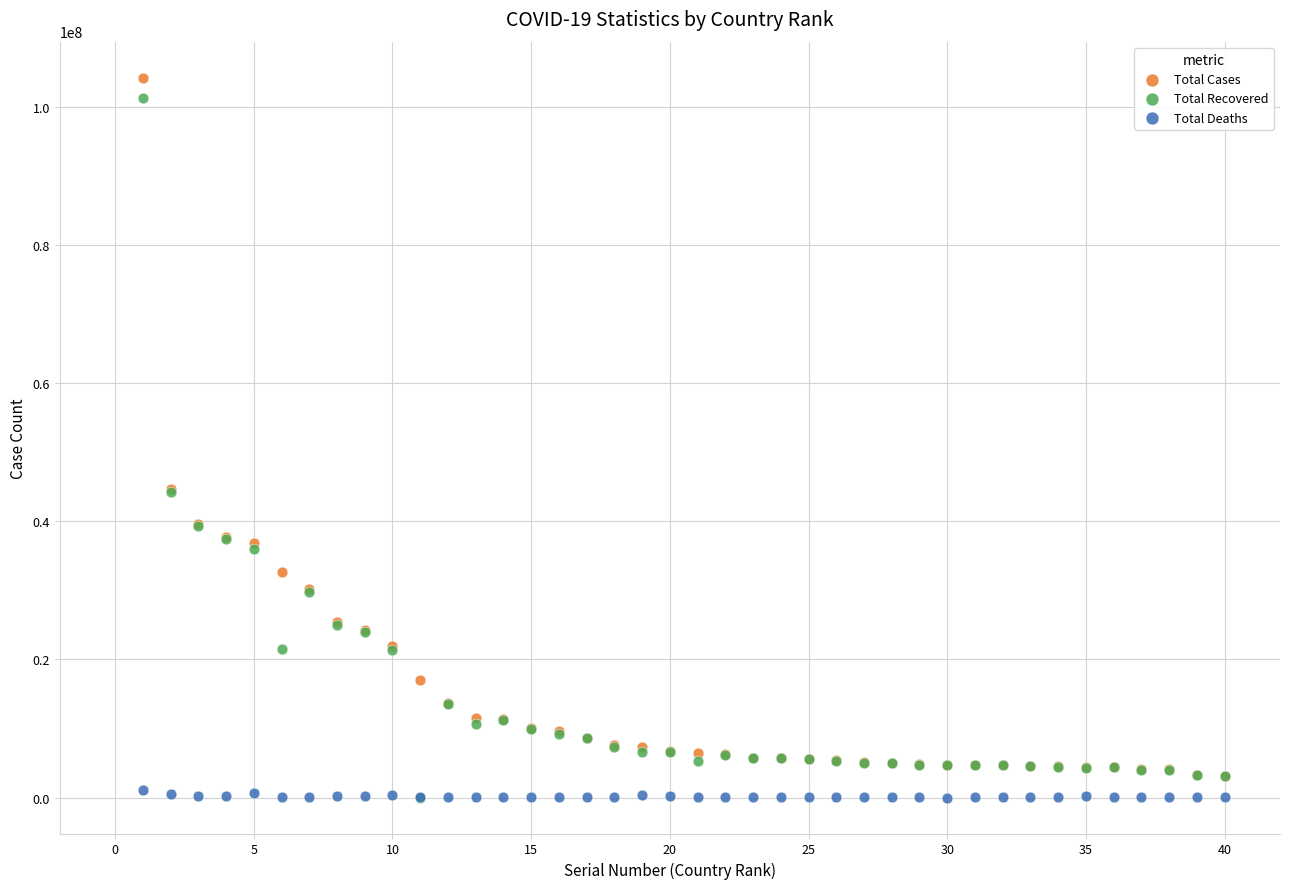

What are all the series names shown in the legend?

Total Cases, Total Recovered, Total Deaths